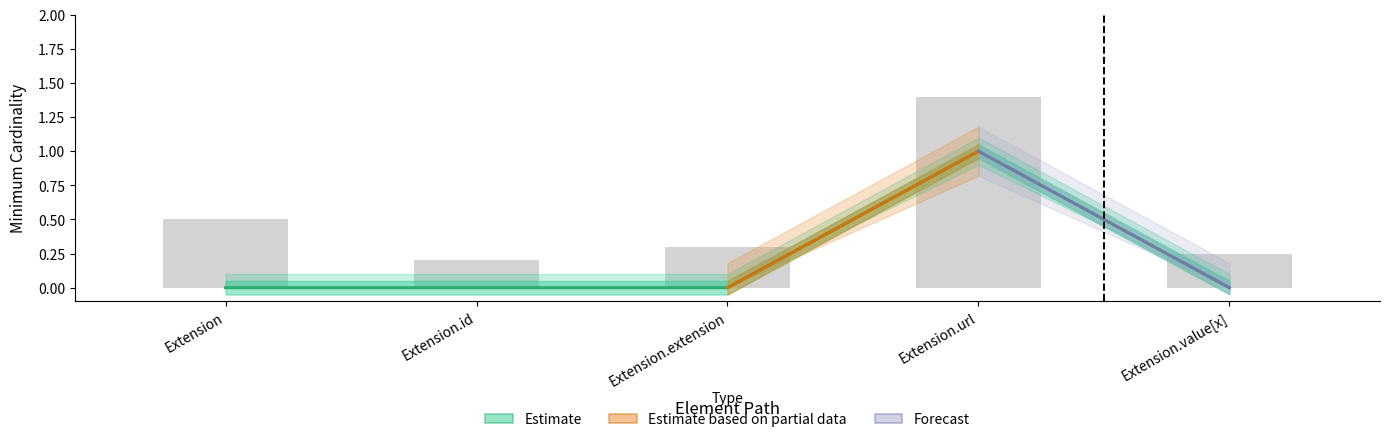

What is the greatest value displayed?

1